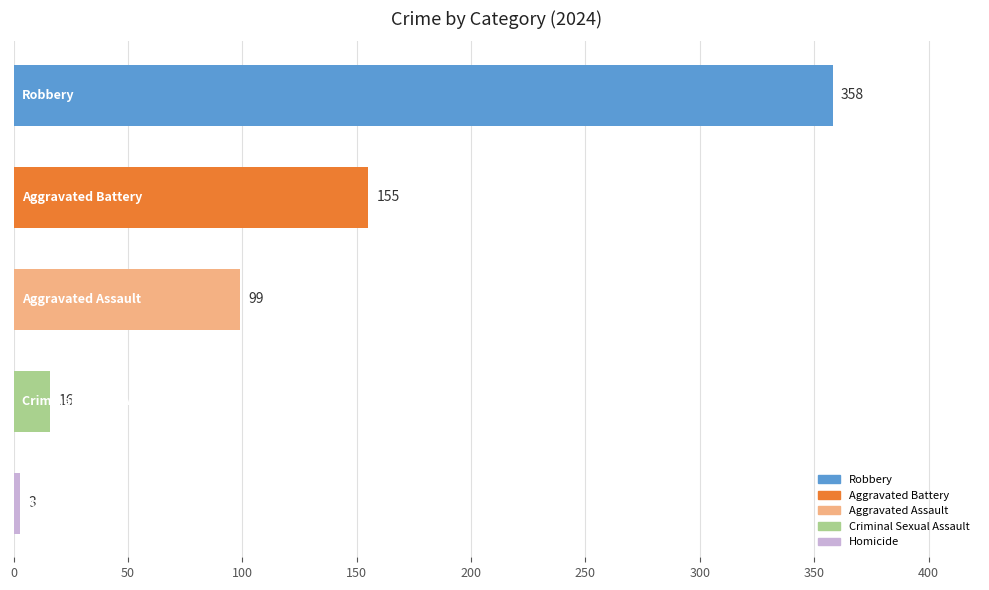

Reading bottom to top, what are all the values shown in this chart?

3	16	99	155	358